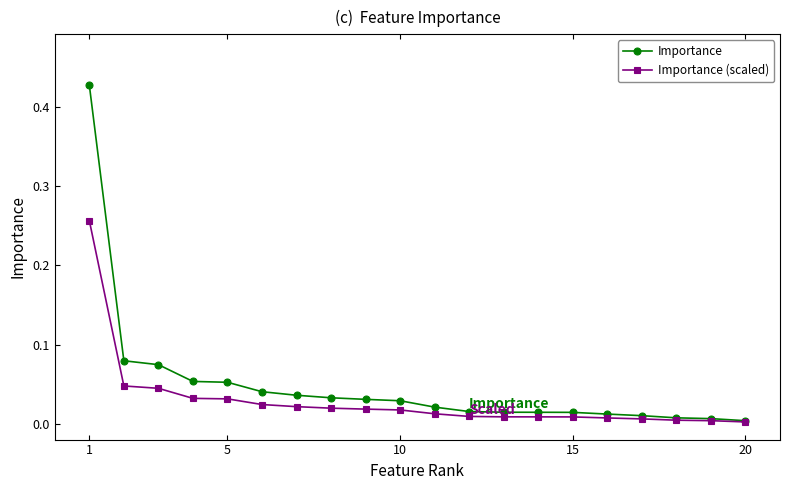

How many data points does each series have?

20